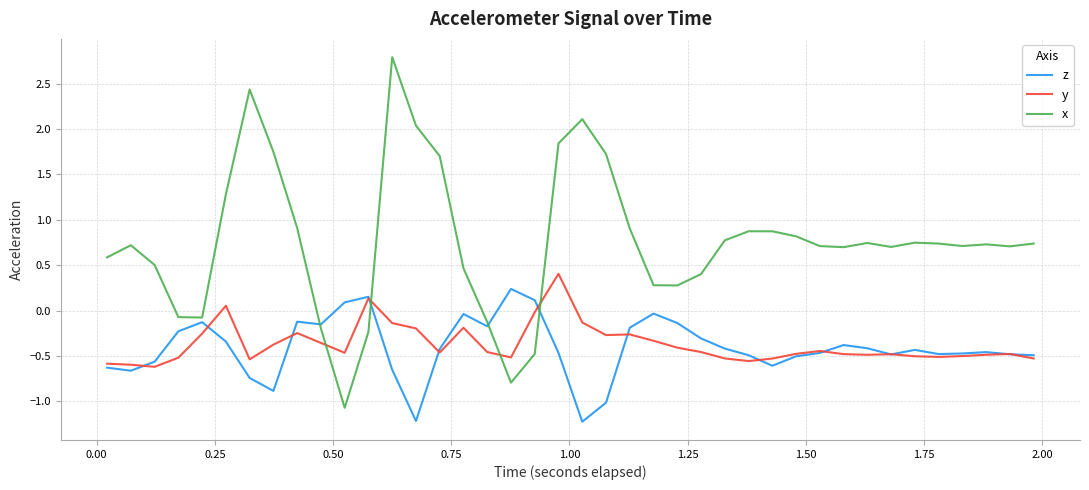

Which series has the largest range (max minus min)?

x